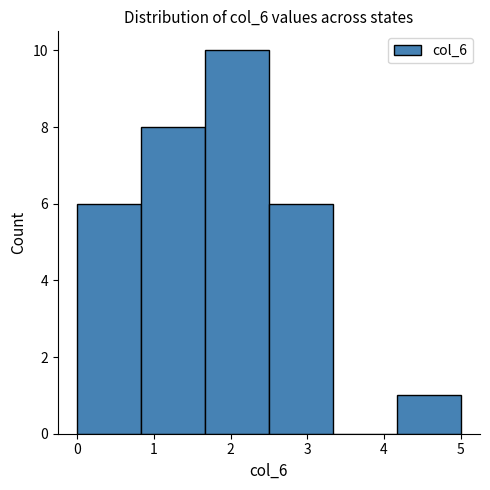

Reading left to right, list every bar in this chart as the range it spans on the x-axis followed by its height. Neither the bar edges nor the heights are printed on the chart, so give them approximately, as read against the axes.

0.0 to 0.8: 6
0.8 to 1.7: 8
1.7 to 2.5: 10
2.5 to 3.3: 6
3.3 to 4.2: 0
4.2 to 5.0: 1